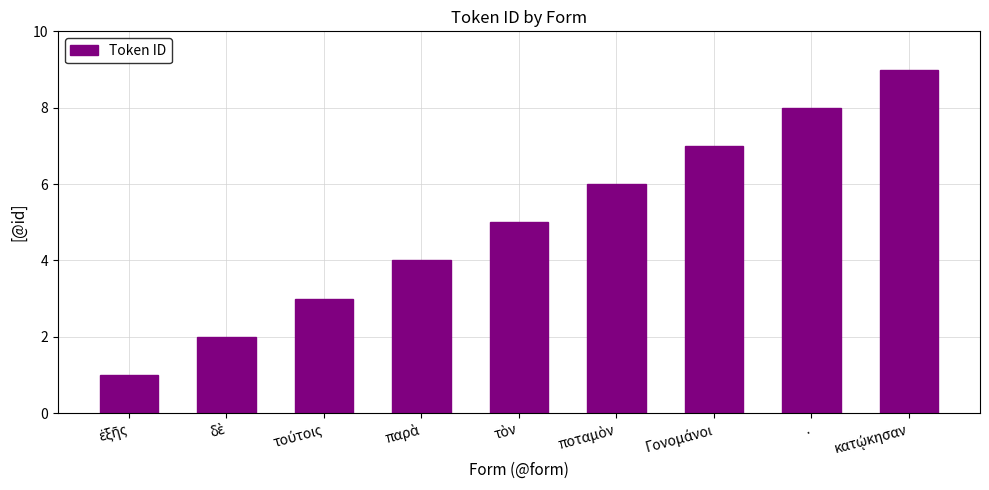

What is the difference between the second highest and minimum values?

7